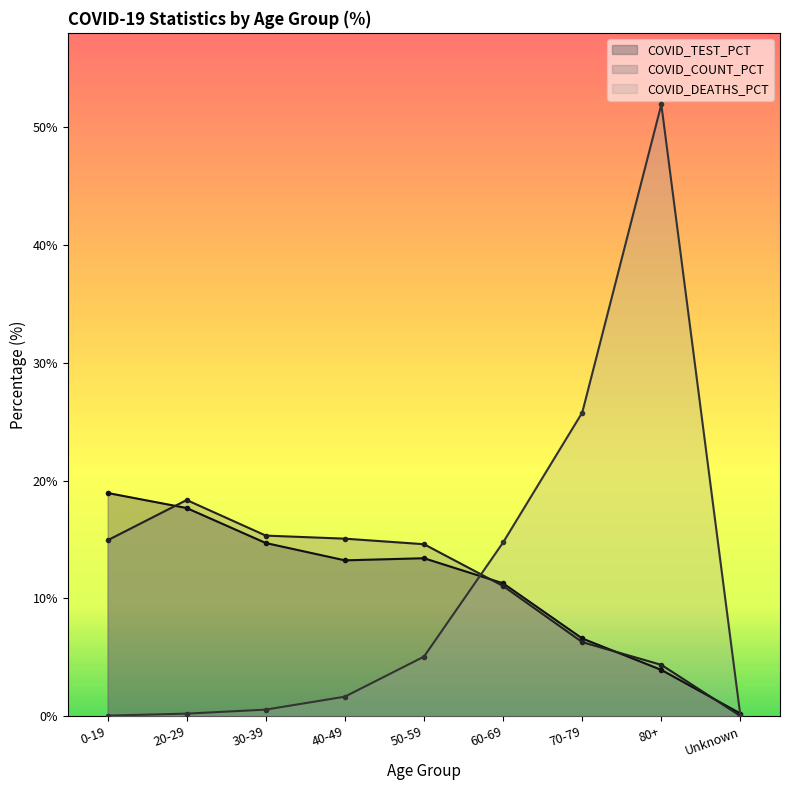

What is the greatest value displayed?

51.9